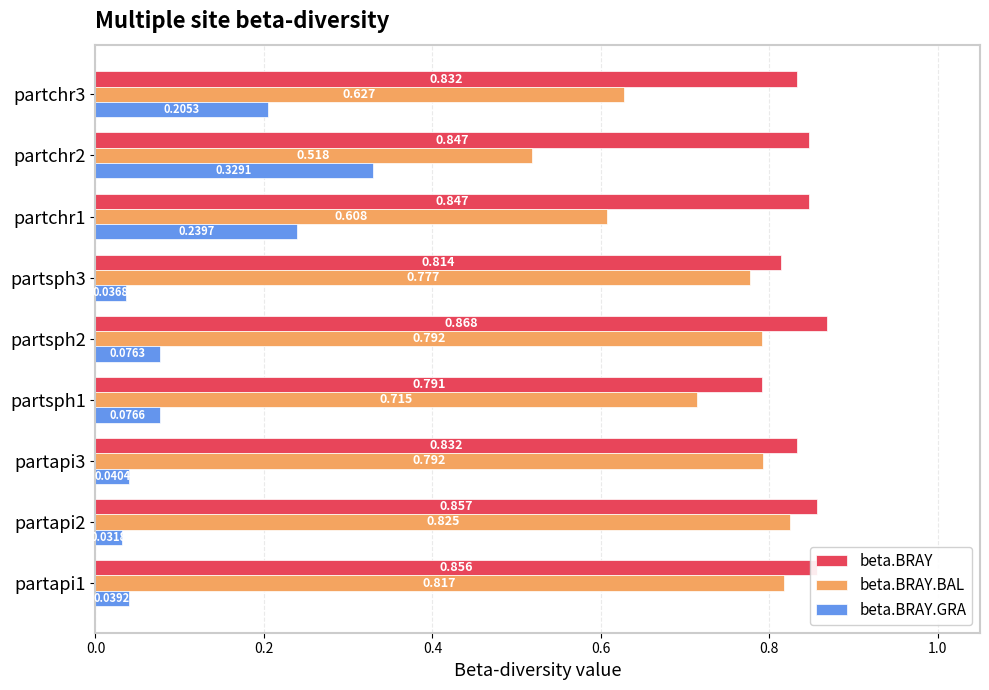

List the series in order of their peak value, highest first.

beta.BRAY, beta.BRAY.BAL, beta.BRAY.GRA